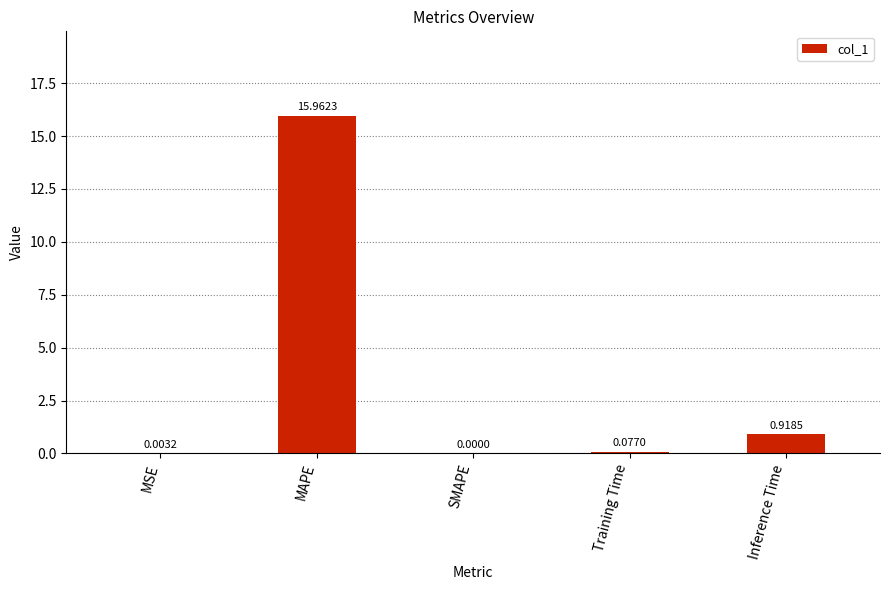

How many data points are above 0?

4